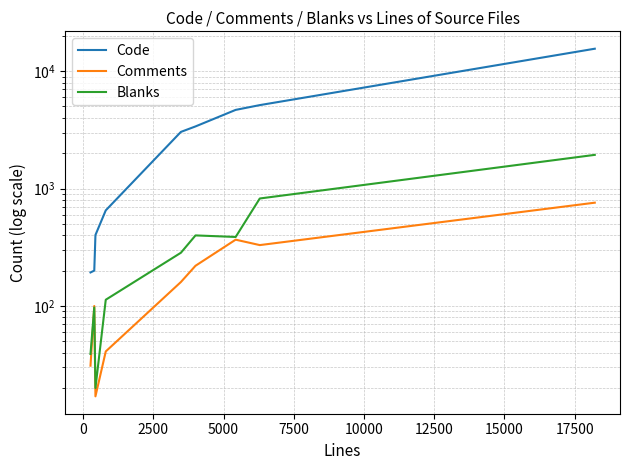

How many series are shown in this chart?

3